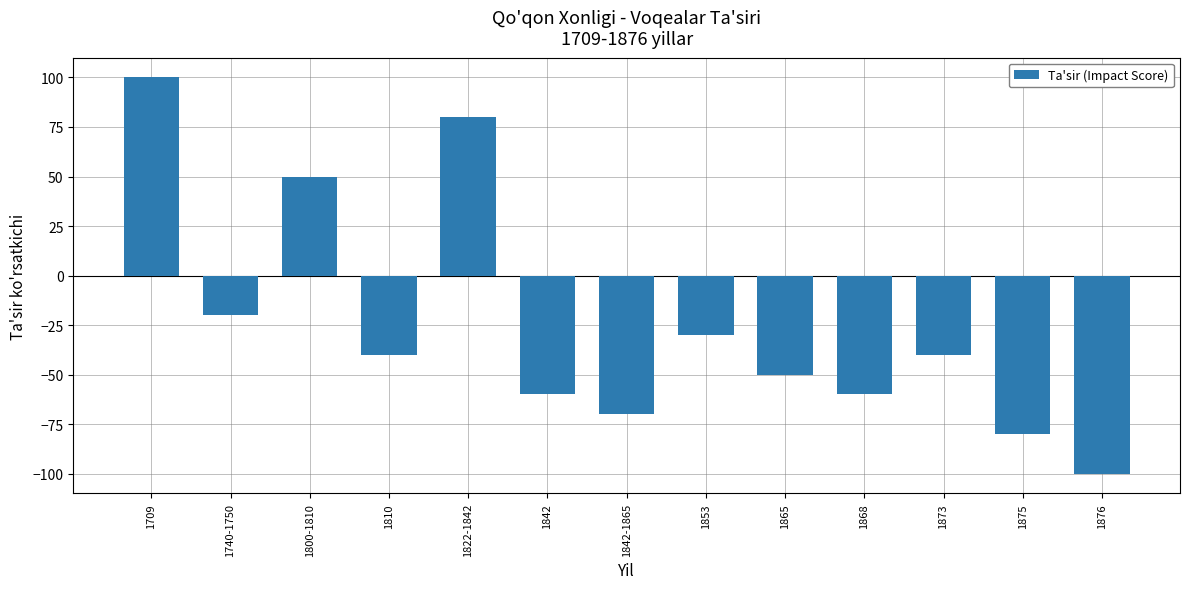

What position from the left is 1868?

10